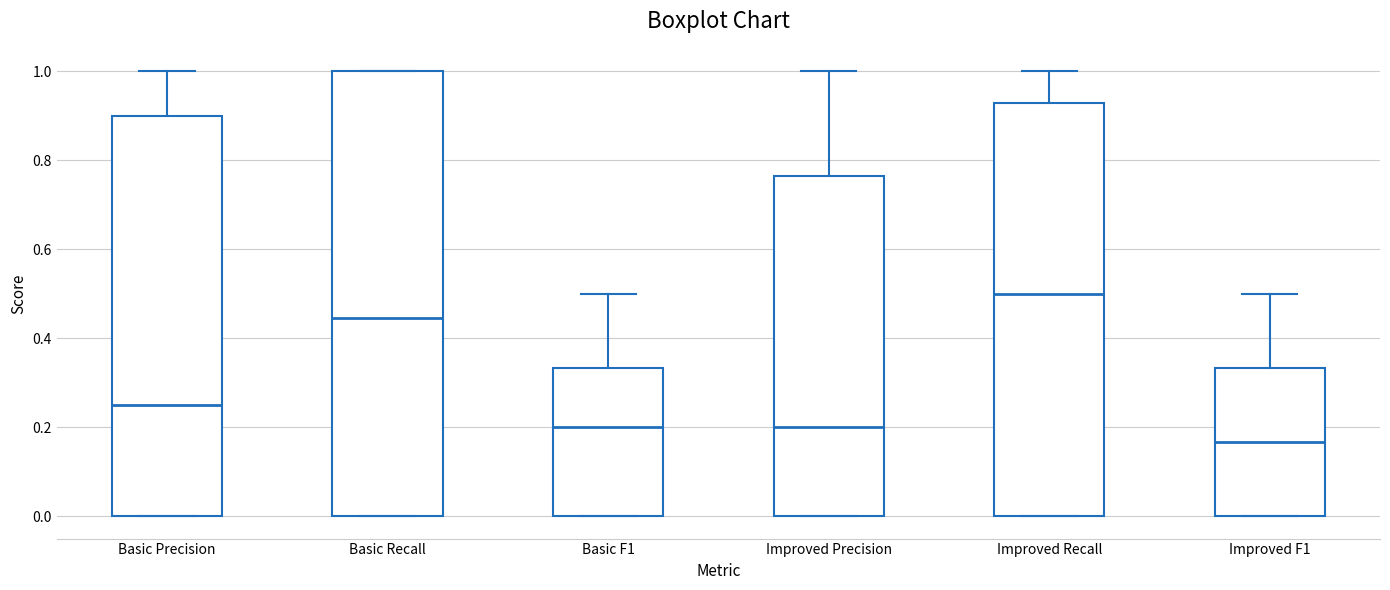

Which box has the lowest median line?

Improved F1